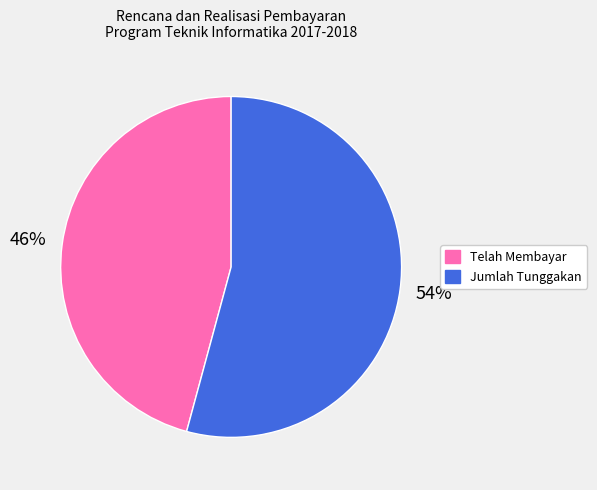

What is the smallest slice in the pie chart?

Telah Membayar